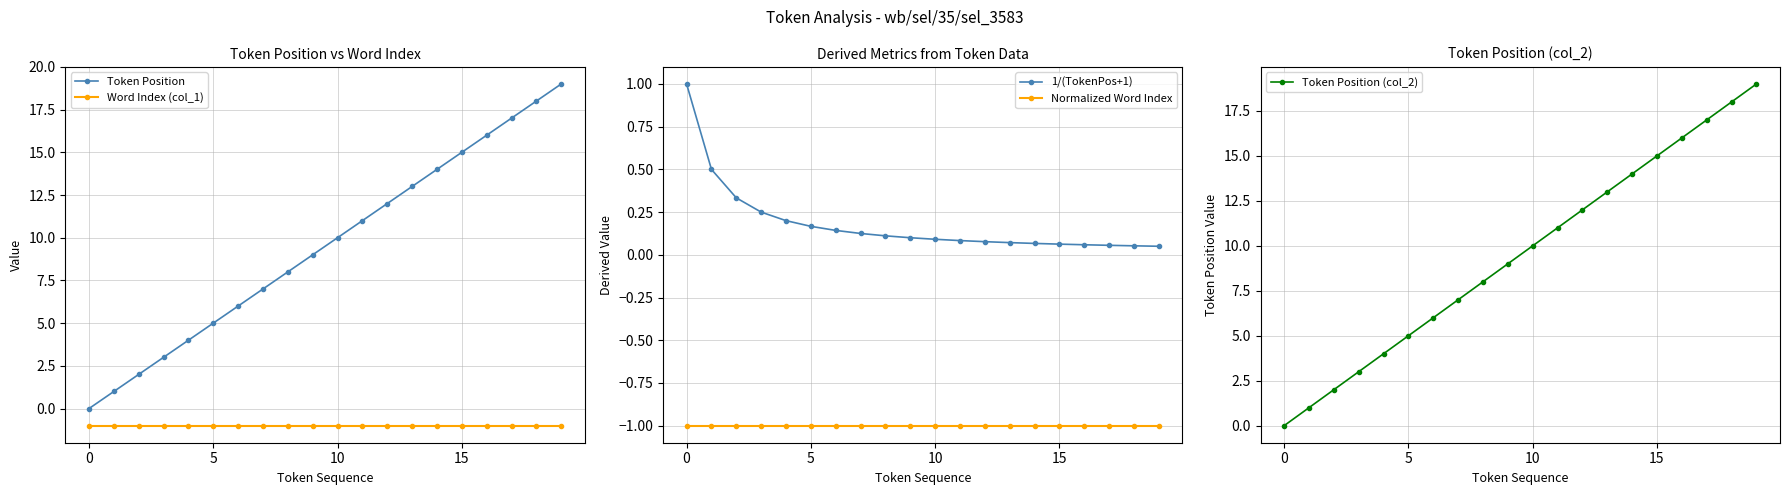

True or false: Token Position has a value of 2.7 at 10.

False